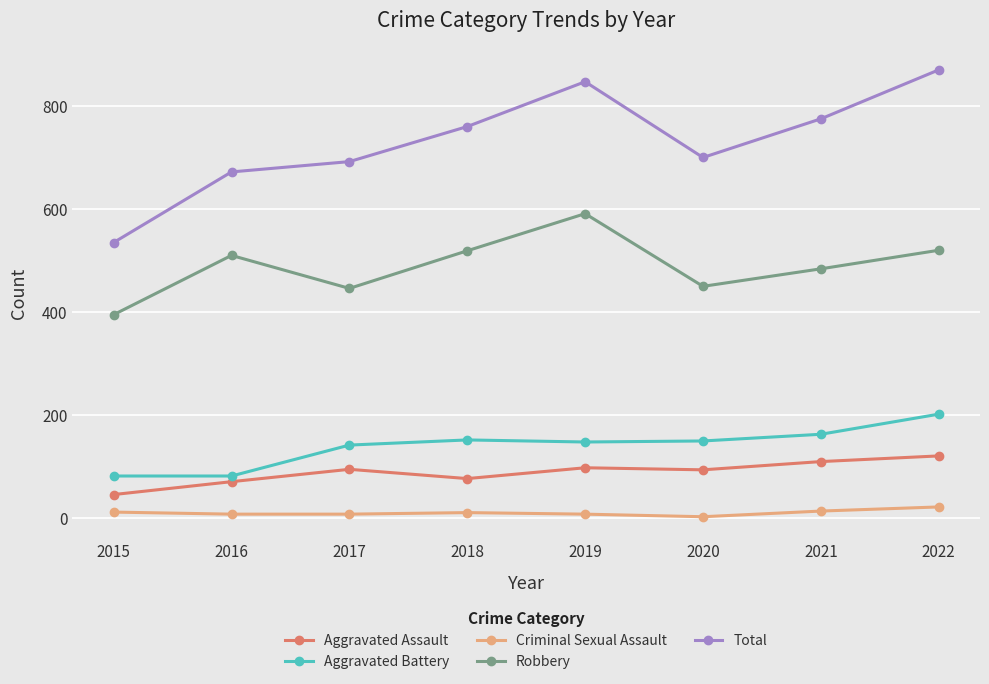

At how many categories does at least one series exceed 783?

2